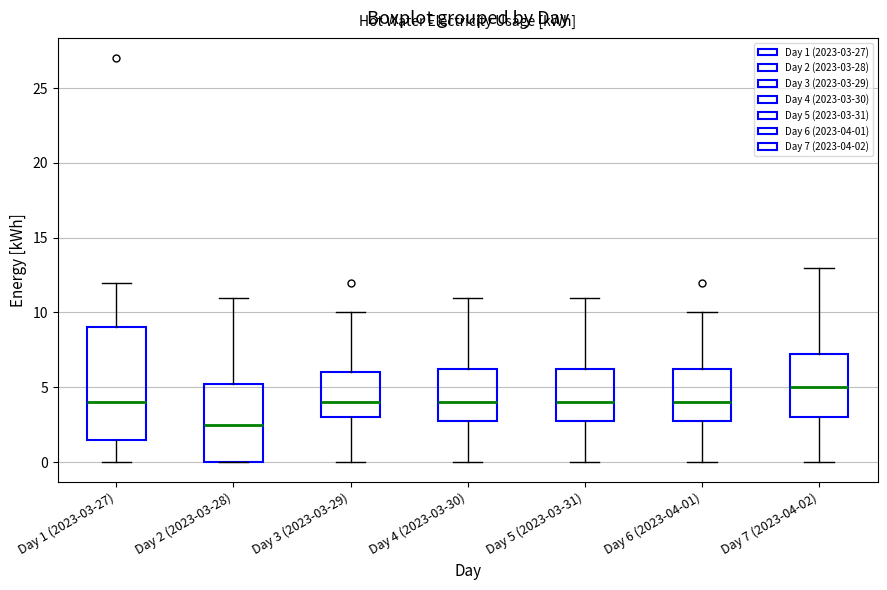

Where does the upper whisker of the box for Day 6 (2023-04-01) end on the y-axis? The values are not printed on the chart, so give them approximately, as read against the axis.

10.0